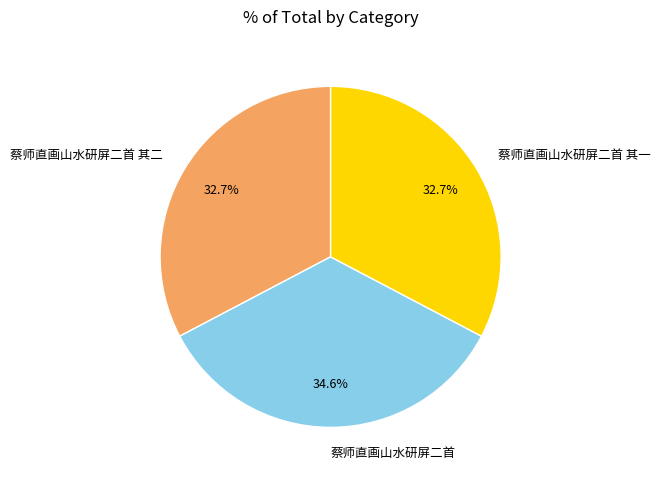

What is the largest slice in the pie chart?

蔡师直画山水研屏二首